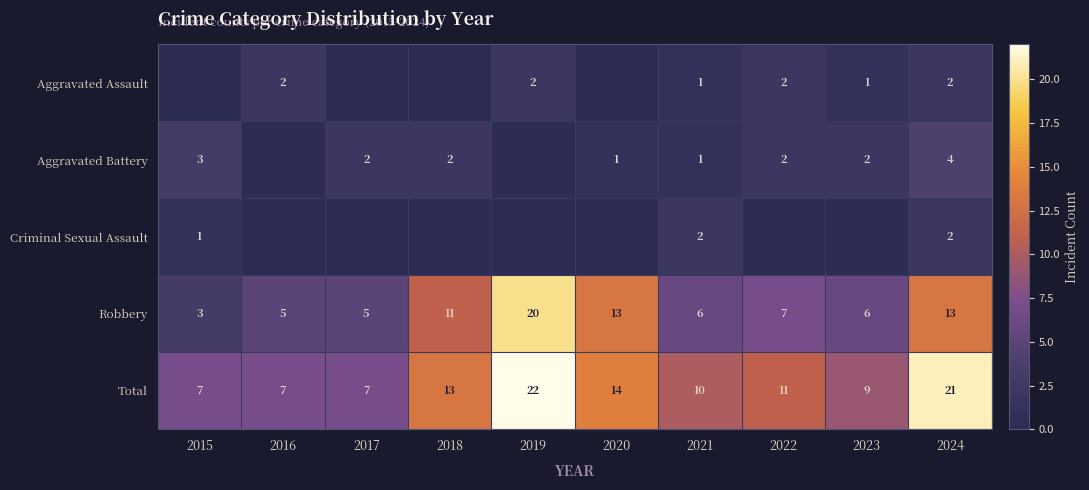

What is the difference between the Robbery values at 2015 and 2019?

17